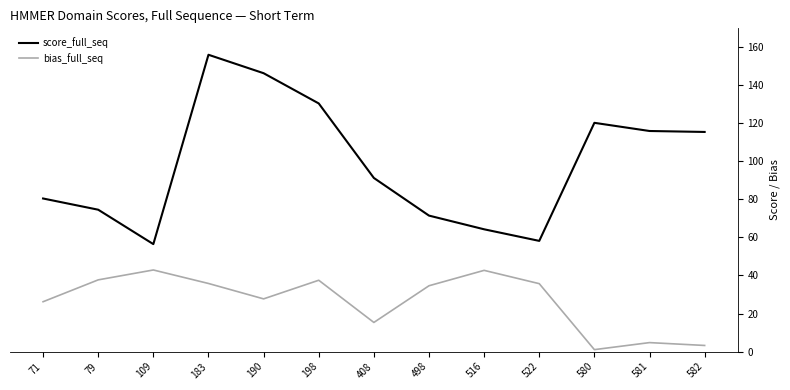

Which series has the widest spread of values?

score_full_seq